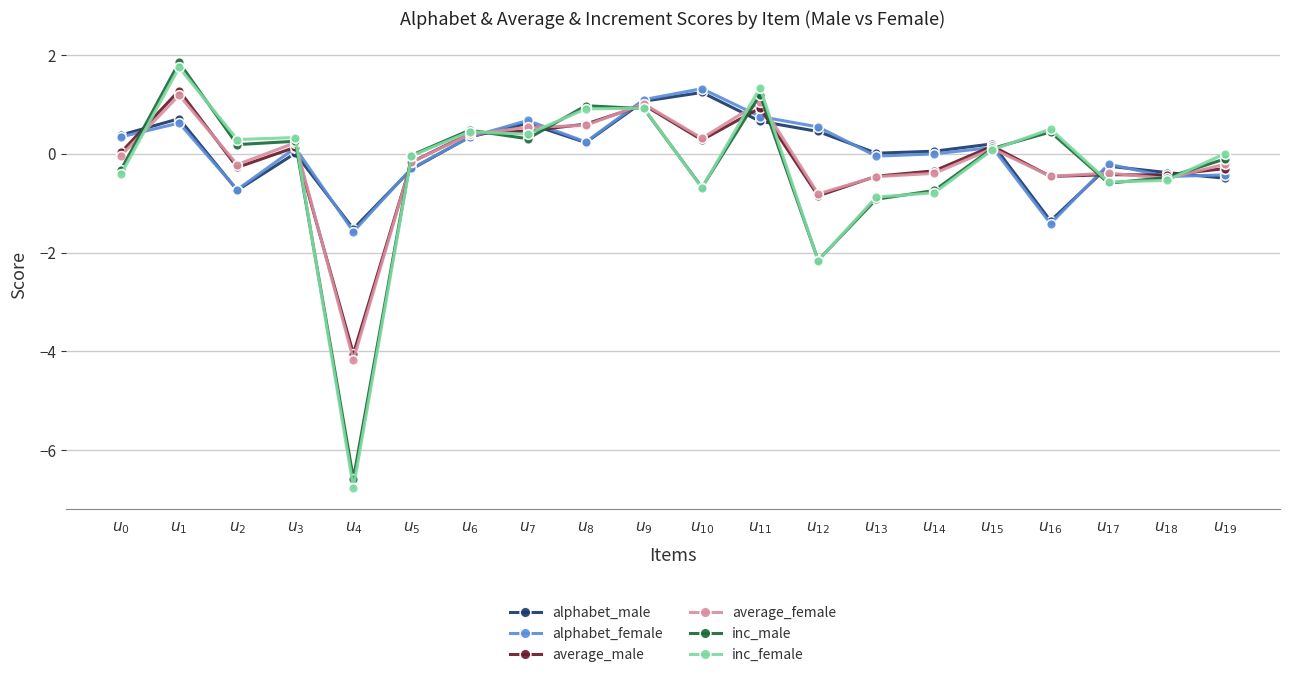

What is the minimum value shown in the chart?

-6.8